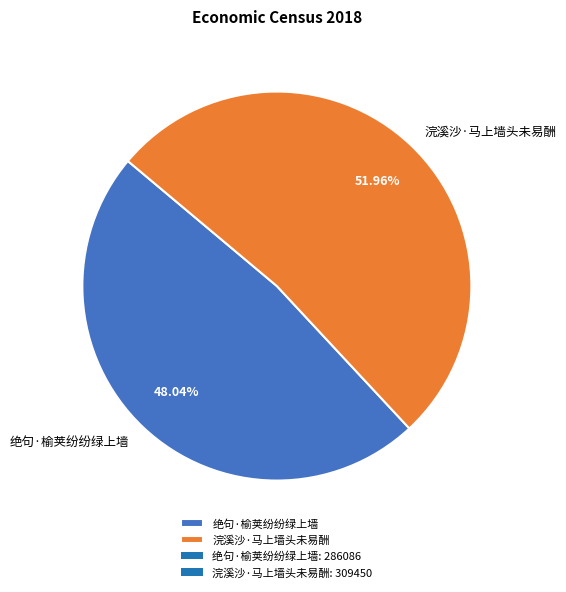

The 浣溪沙·马上墙头未易酬 slice represents 37% of the pie. True or false?

False